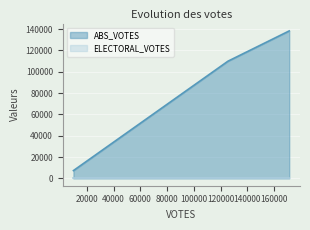

How many lines are shown in the chart?

2